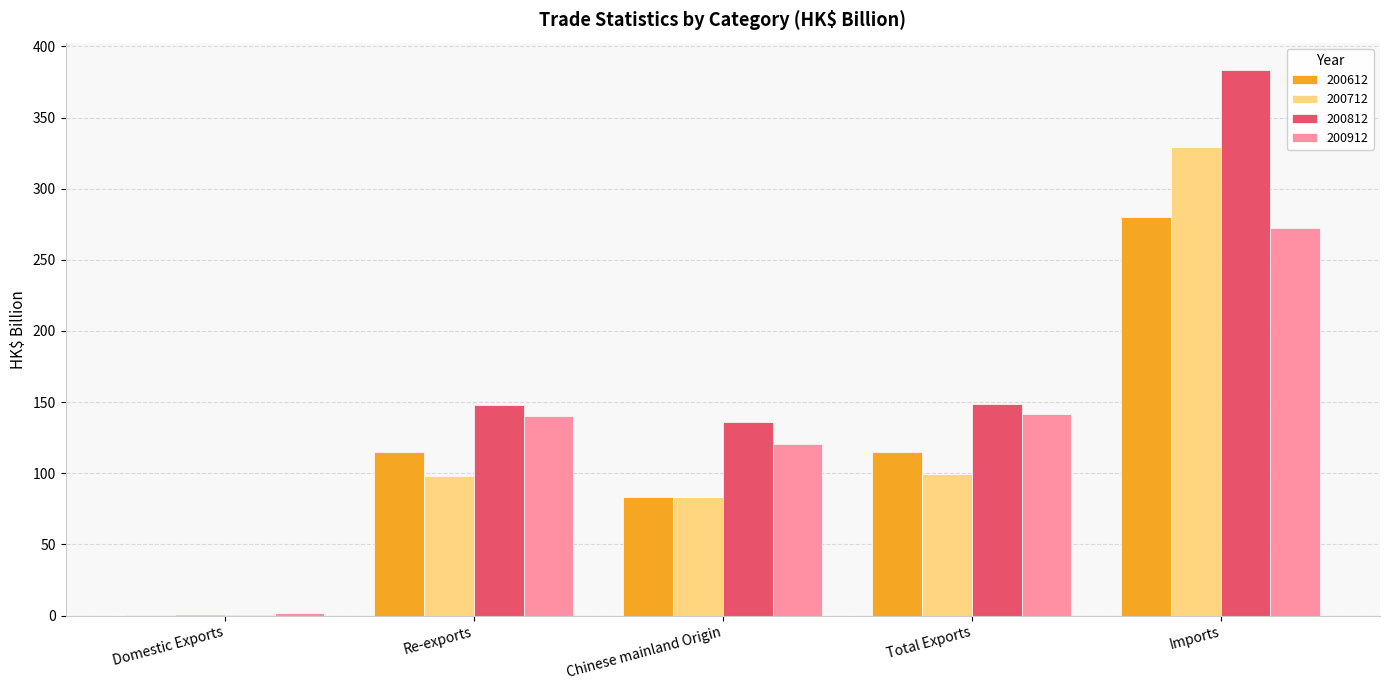

At which label does 200812 first exceed 147?

Re-exports